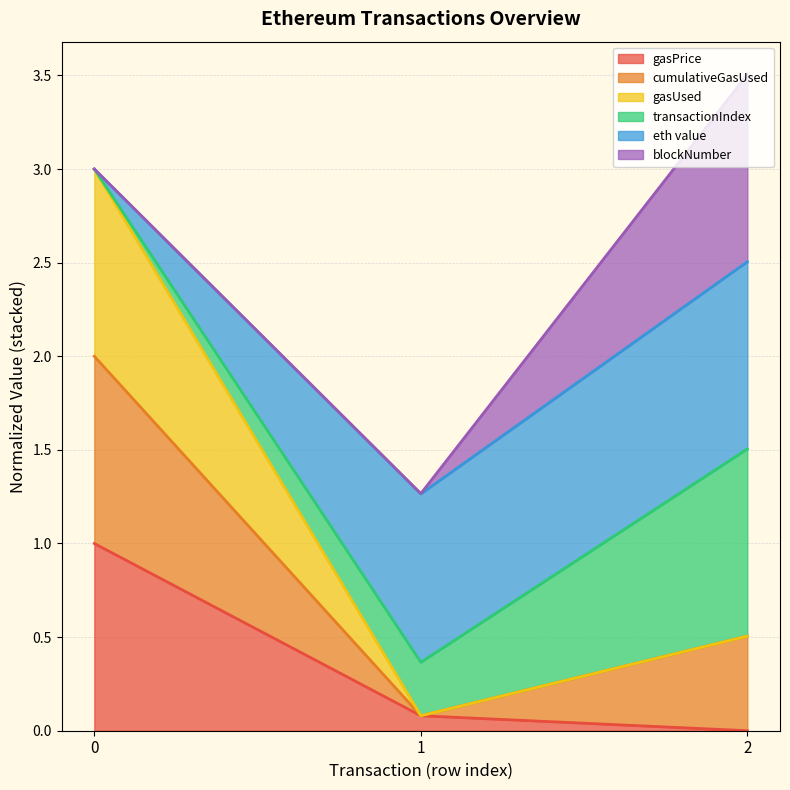

True or false: gasPrice has a value of 0.1 at 1.

False